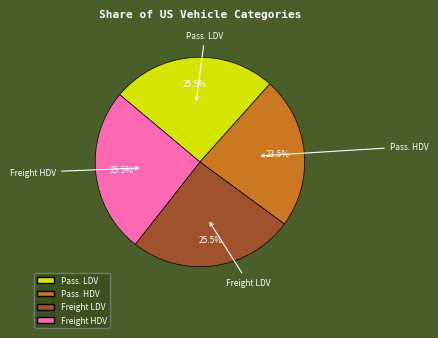

Does Pass. LDV account for over 50% of the chart?

No